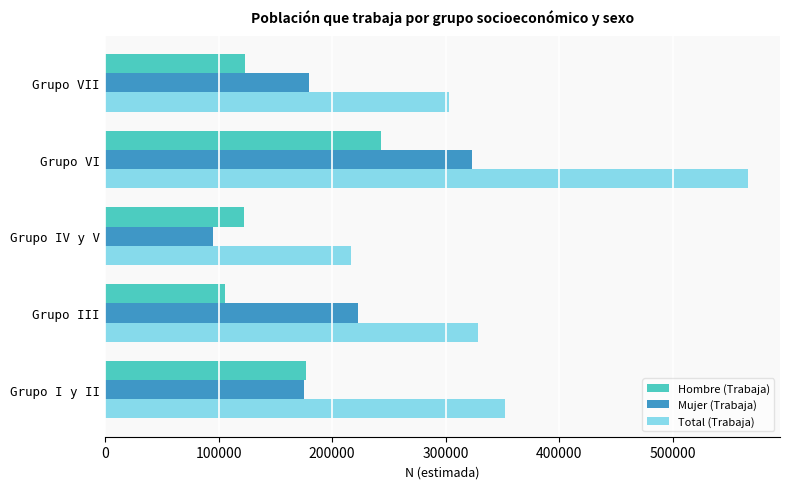

The value of Mujer (Trabaja) at Grupo I y II is 39136. True or false?

False